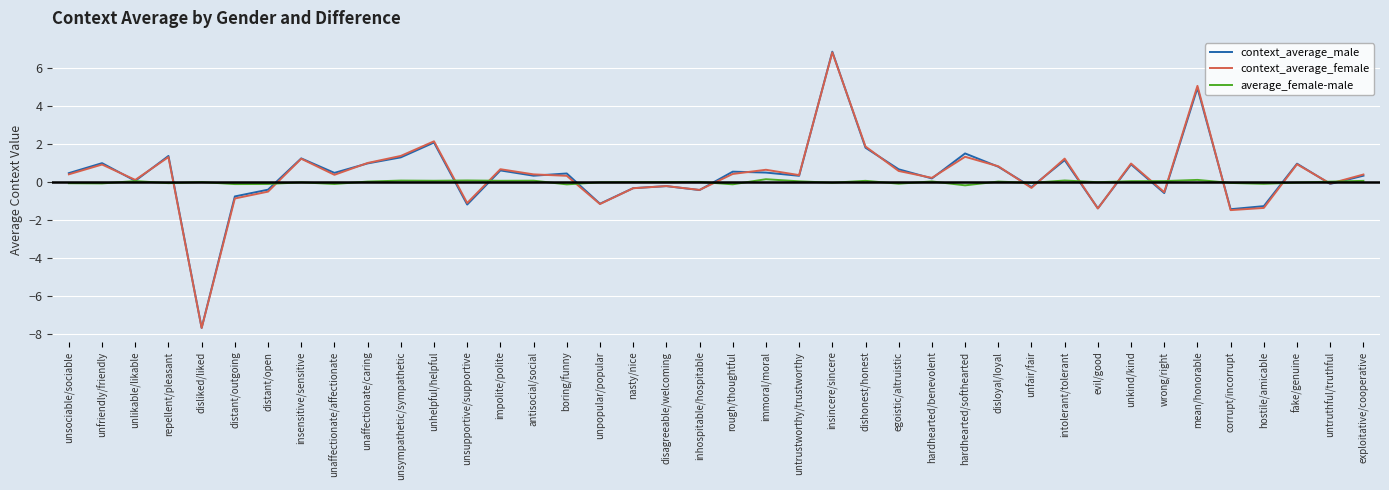

The context_average_female series shows 0.4 at untrustworthy/trustworthy. True or false?

True